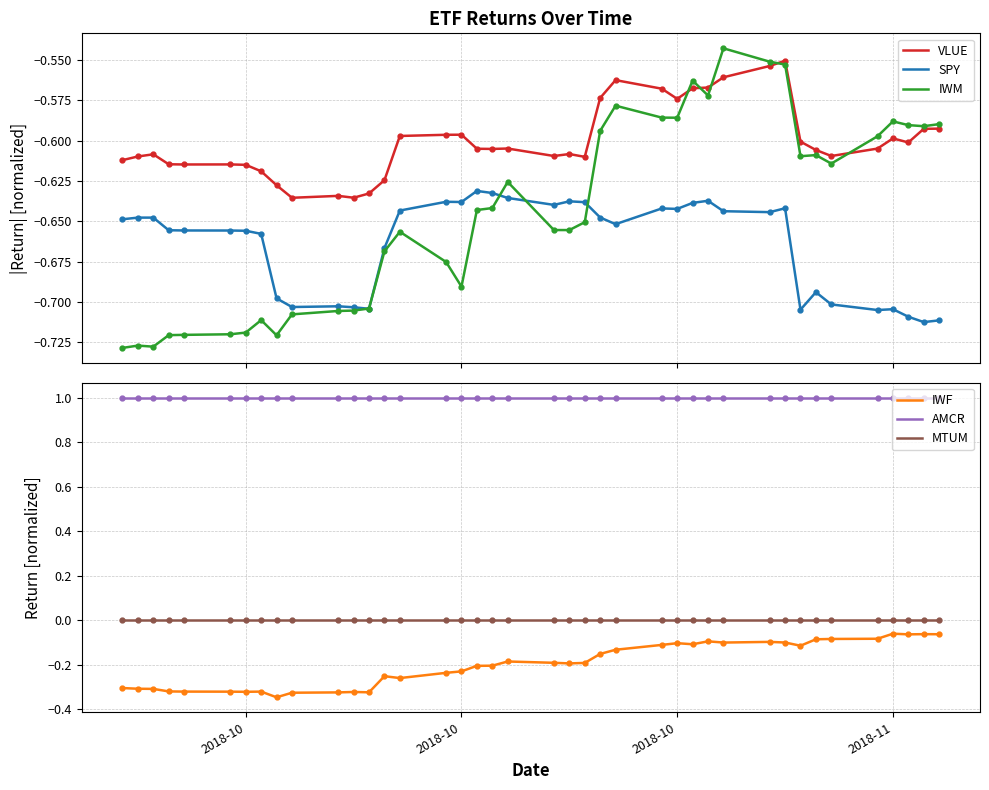

True or false: VLUE and SPY cross at least once.

False